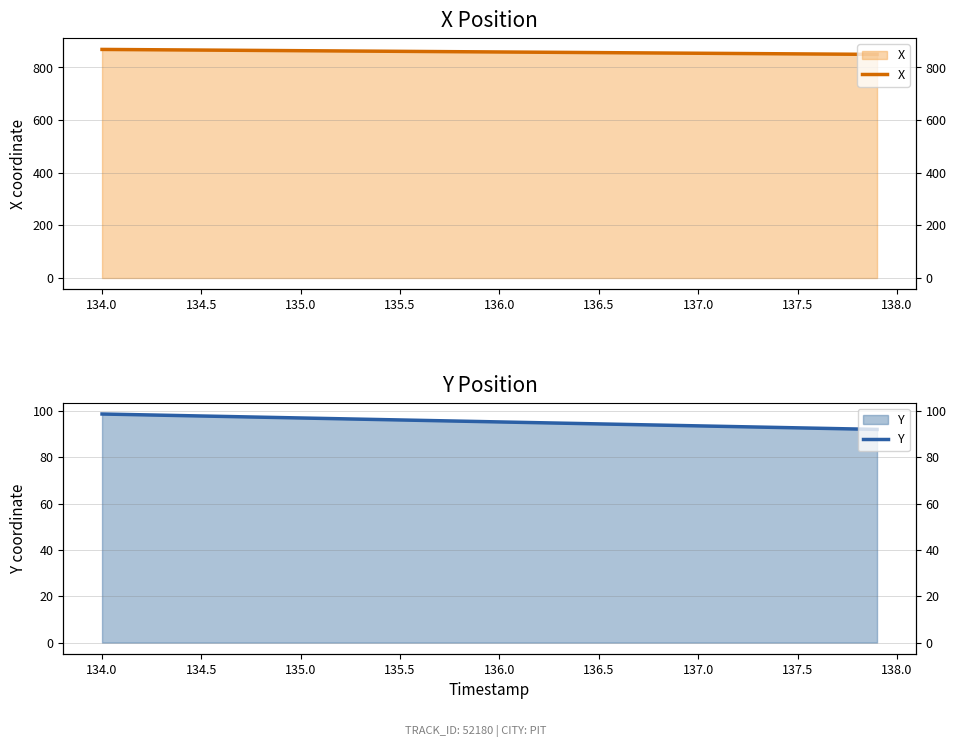

True or false: X and Y cross at least once.

False